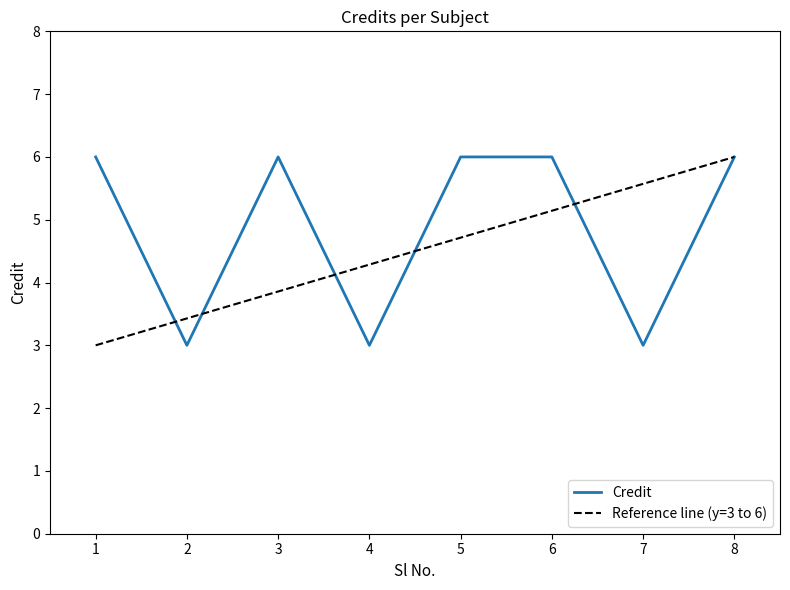

Is this an area chart (filled region under the line)?

No